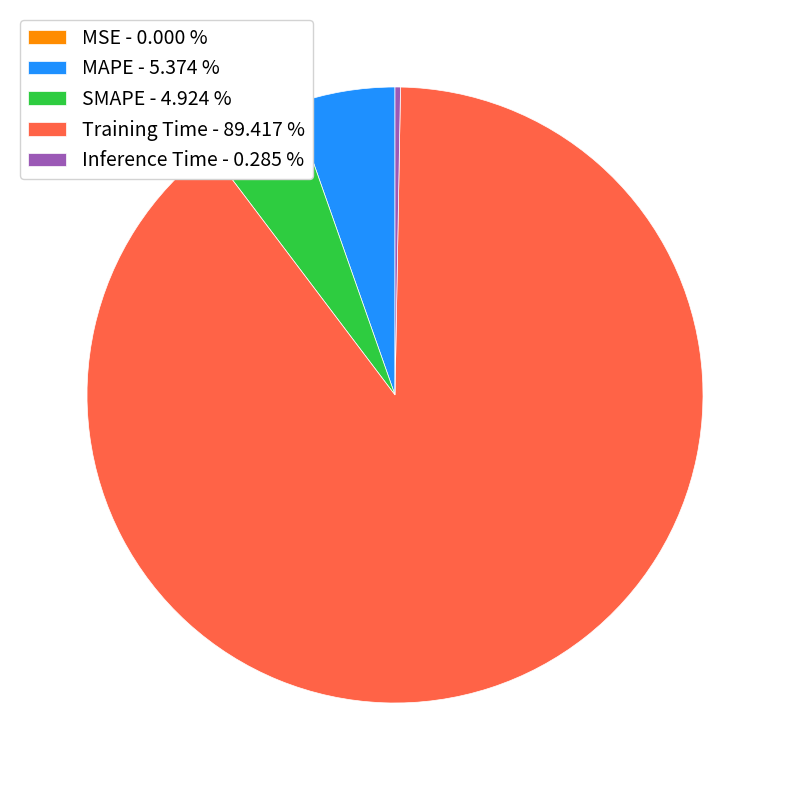

Combined, do MAPE - 5.374 % and SMAPE - 4.924 % account for over 50%?

No